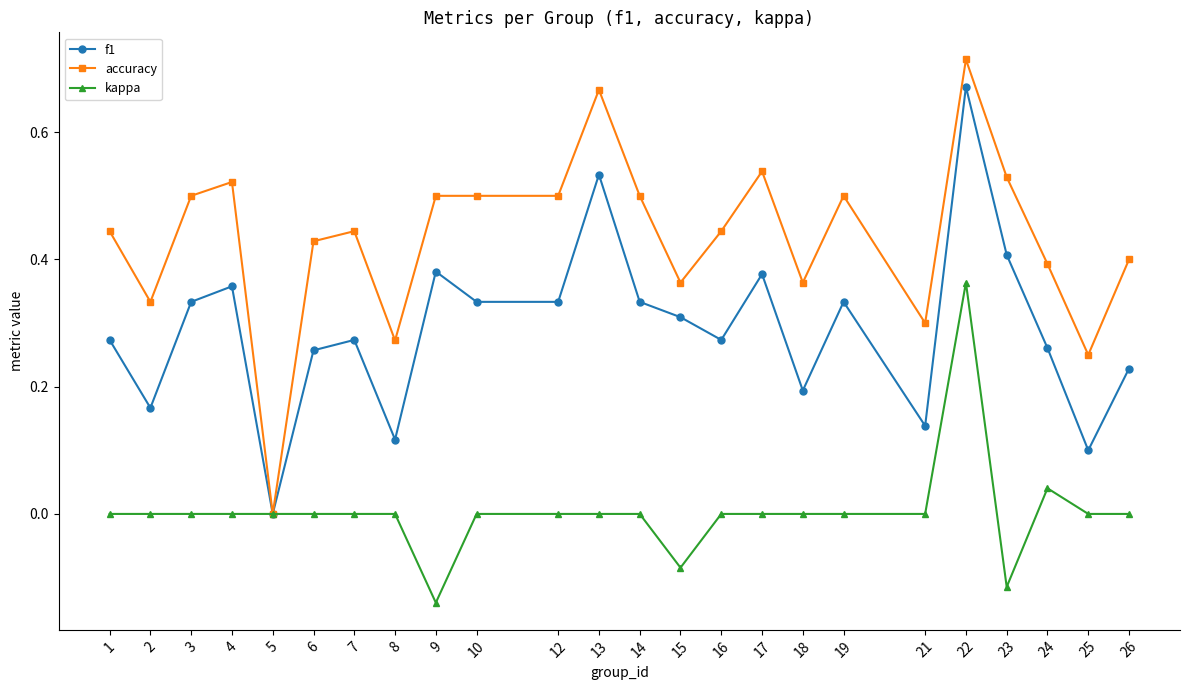

At which label is accuracy closest to 0?

5